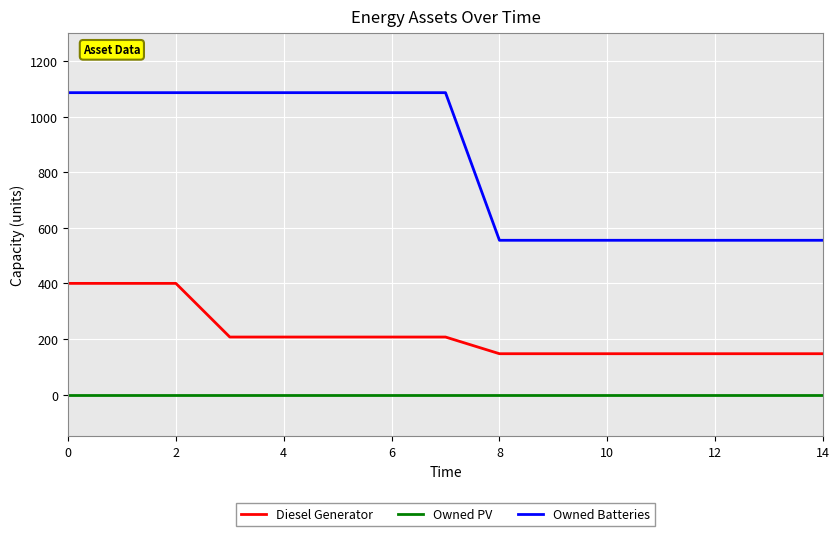

True or false: Owned PV and Diesel Generator cross at least once.

False